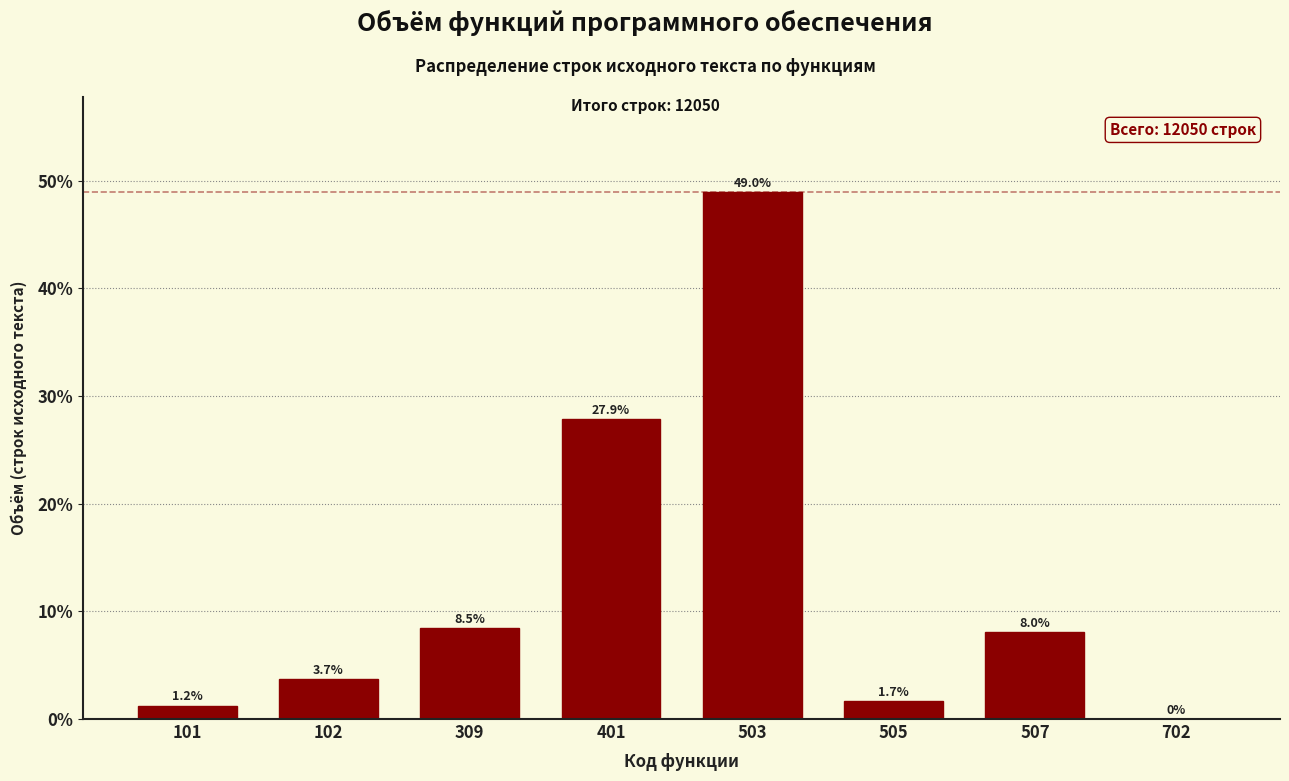

Reading left to right, list all the values displayed in this chart.

101=1.2	102=3.7	309=8.5	401=27.9	503=49.0	505=1.7	507=8.0	702=0.0